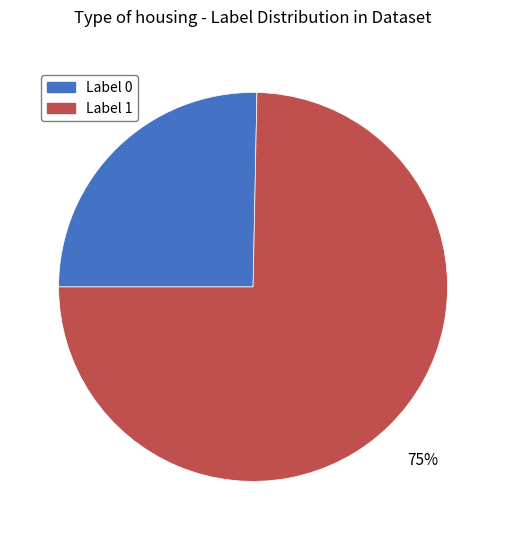

To the nearest percent, what is the average slice percentage?

50%